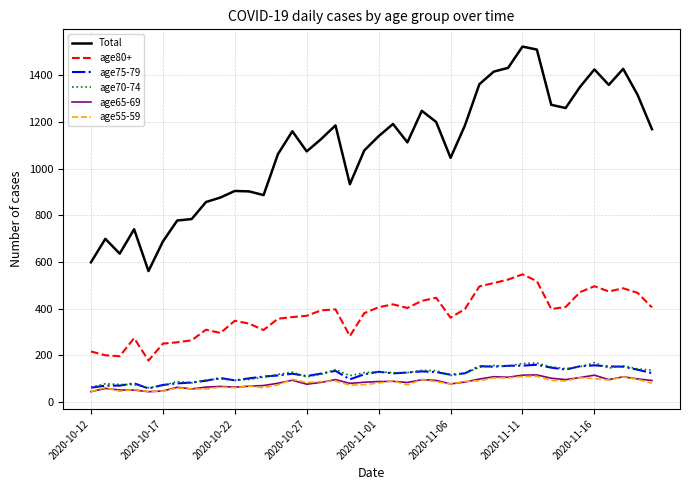

True or false: age75-79 and Total cross at least once.

False